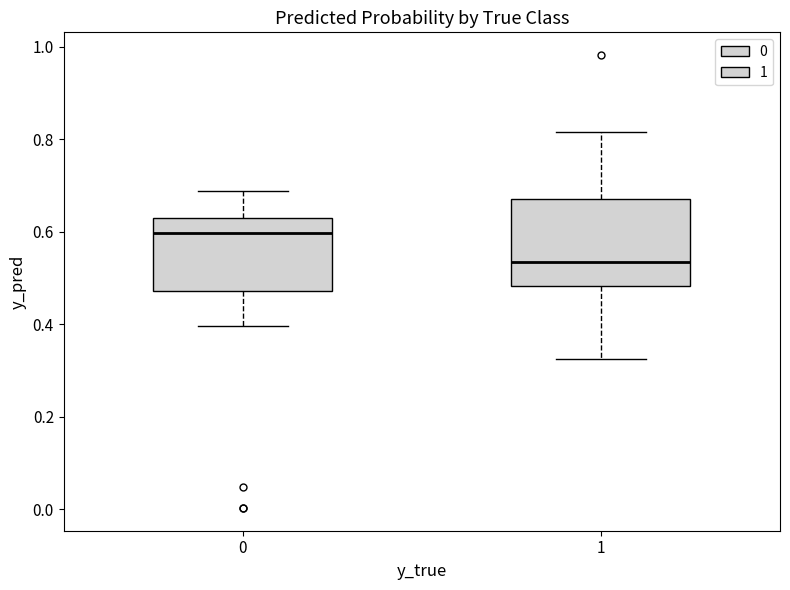

Which box has the lowest median line?

1